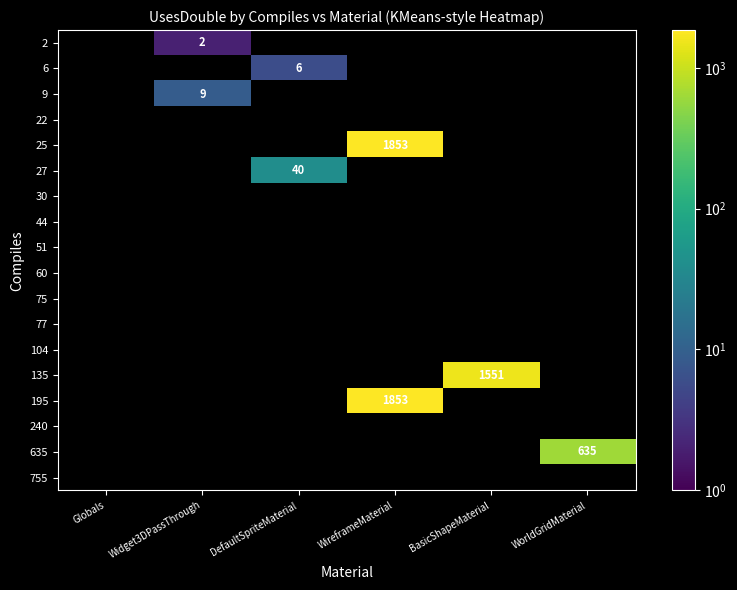

How many categories are shown in the chart?

6